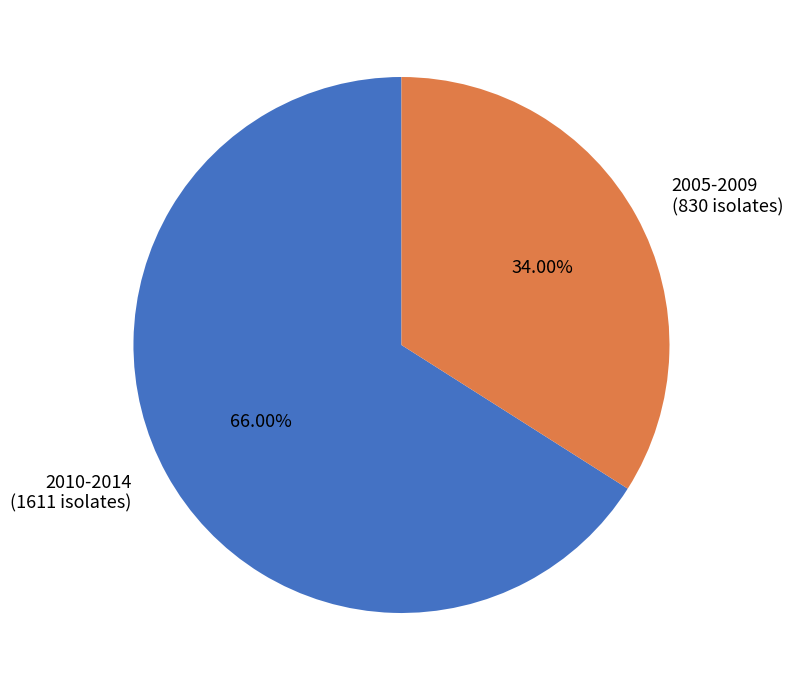

Rank the categories by value from highest to lowest.

2010-2014 (1611 isolates), 2005-2009 (830 isolates)